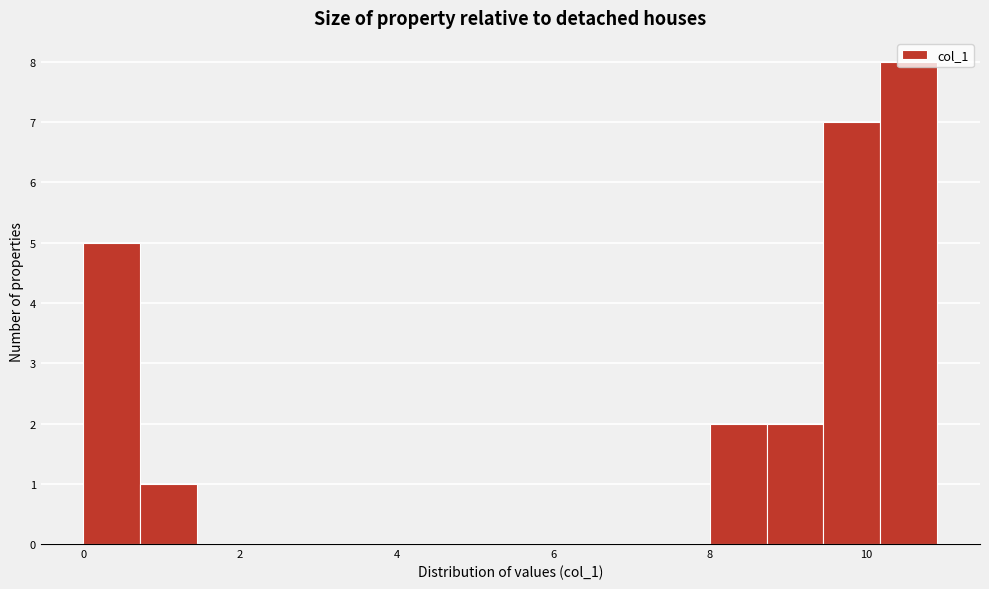

Around what value on the x-axis is the tallest bar? Give the approximate position of its centre, as read against the axis.

10.6